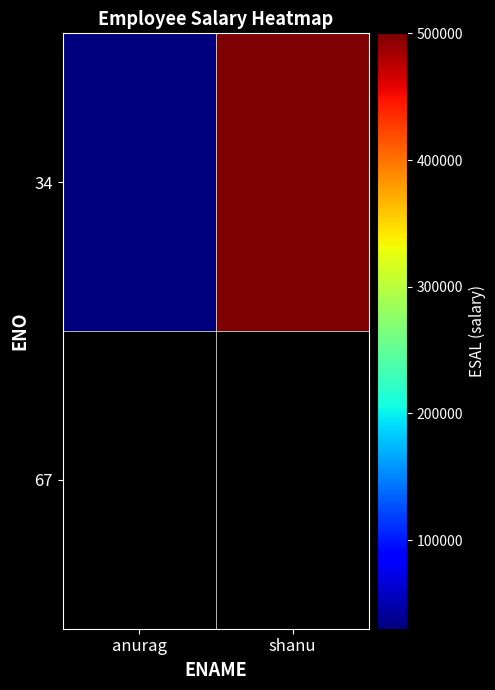

How many categories are shown in the chart?

2